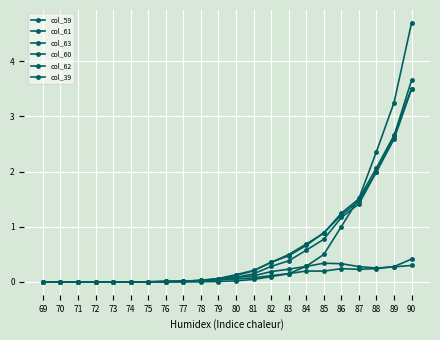

Which series ends up on top after the final intersection of col_61 and col_59?

col_59